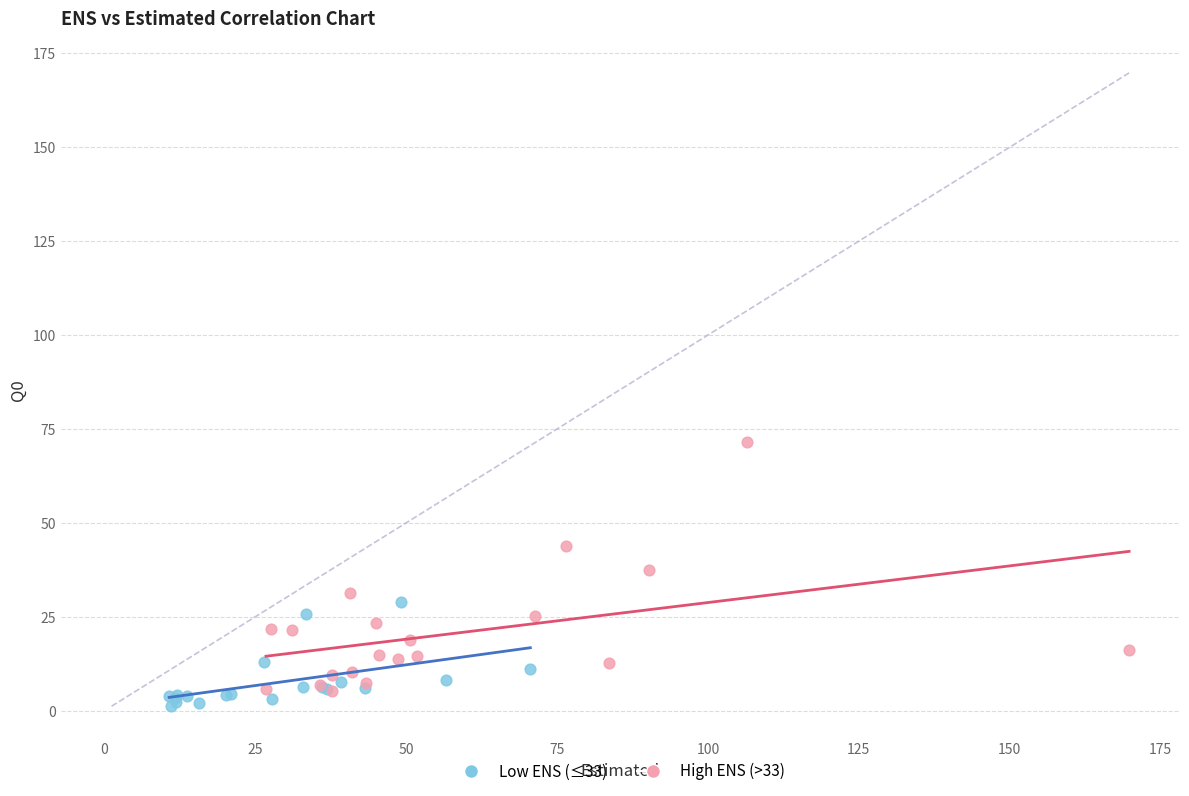

Which series has the widest spread of Y values?

High ENS (>33)